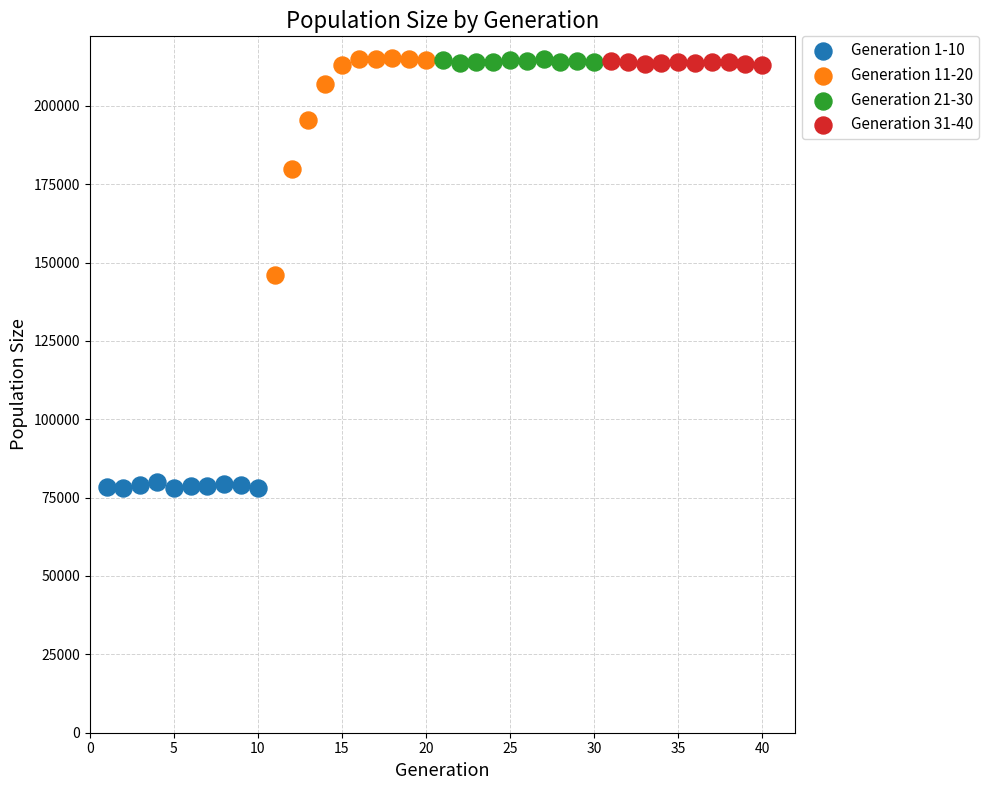

Which series has the largest Y range (max minus min)?

Generation 11-20